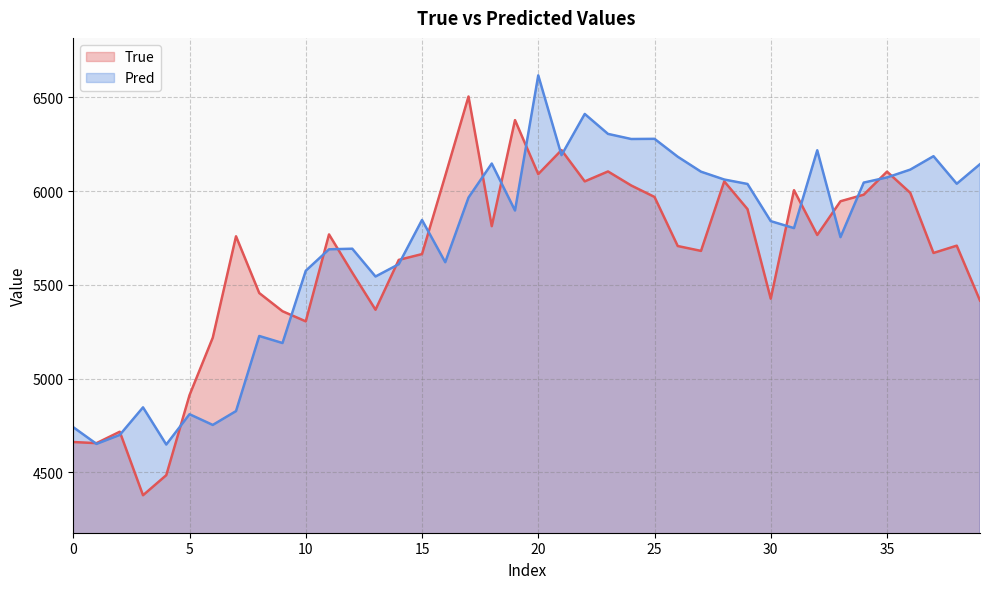

How many interior local peaks does the Pred series have?

11